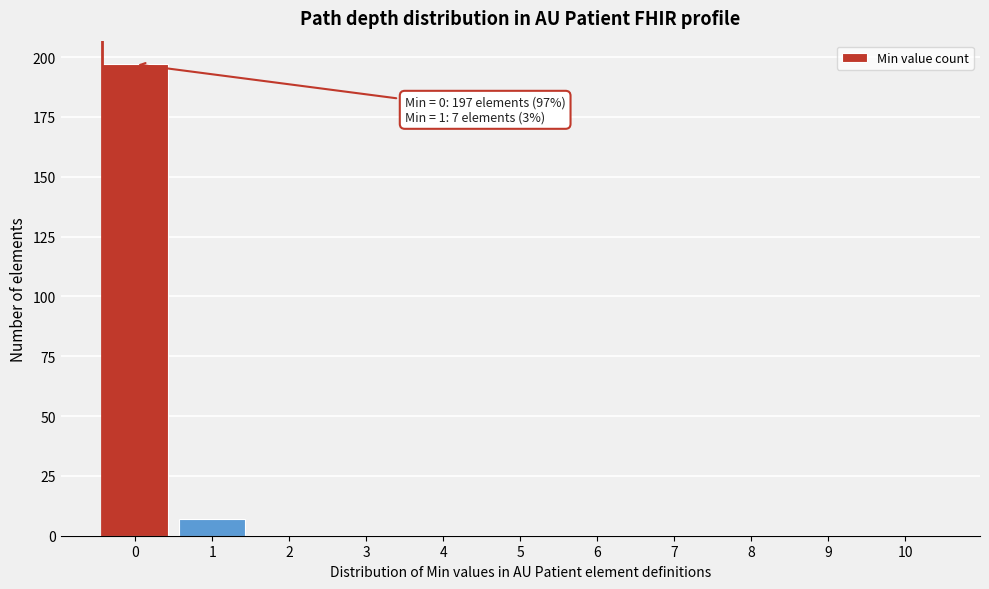

Reading right to left, list all the values displayed in this chart.

10=0	9=0	8=0	7=0	6=0	5=0	4=0	3=0	2=0	1=7	0=197